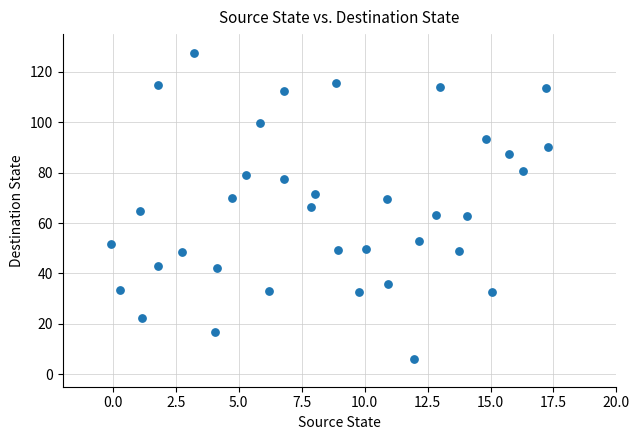

What is the range of X values (max minus min)?

17.4